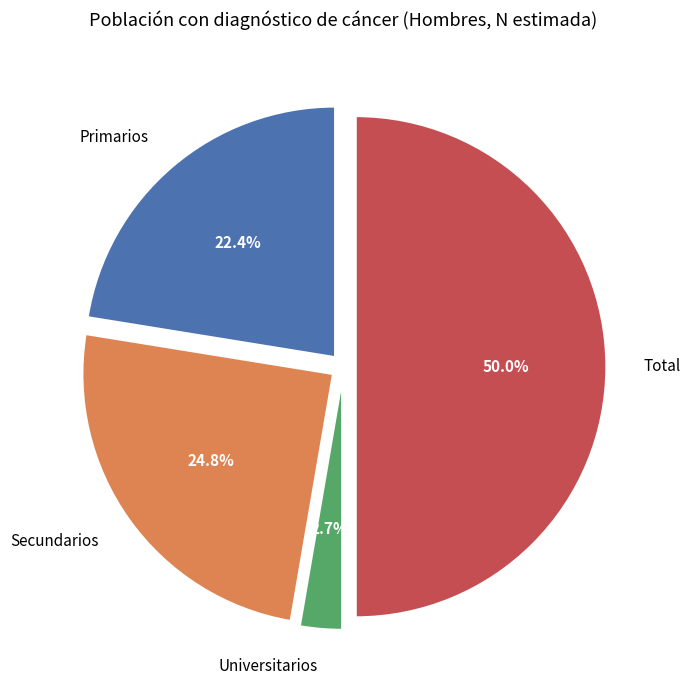

Which has a higher value, Total or Universitarios?

Total